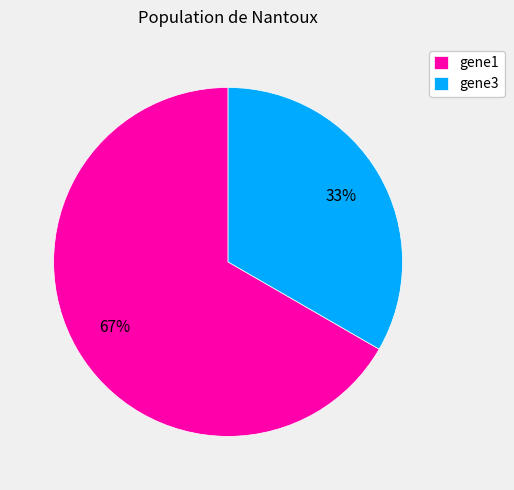

The gene3 slice represents 41% of the pie. True or false?

False